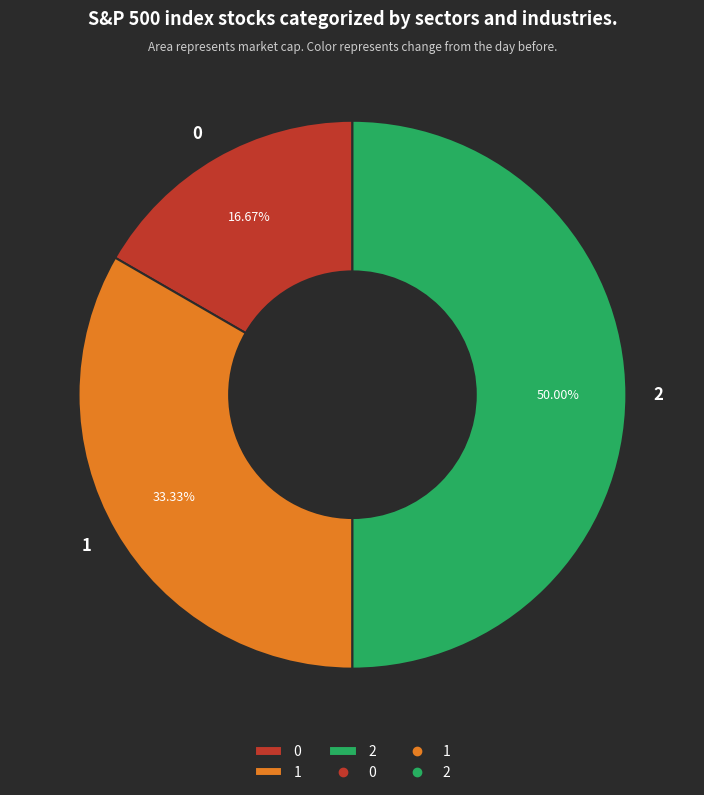

What is the largest slice in the pie chart?

2